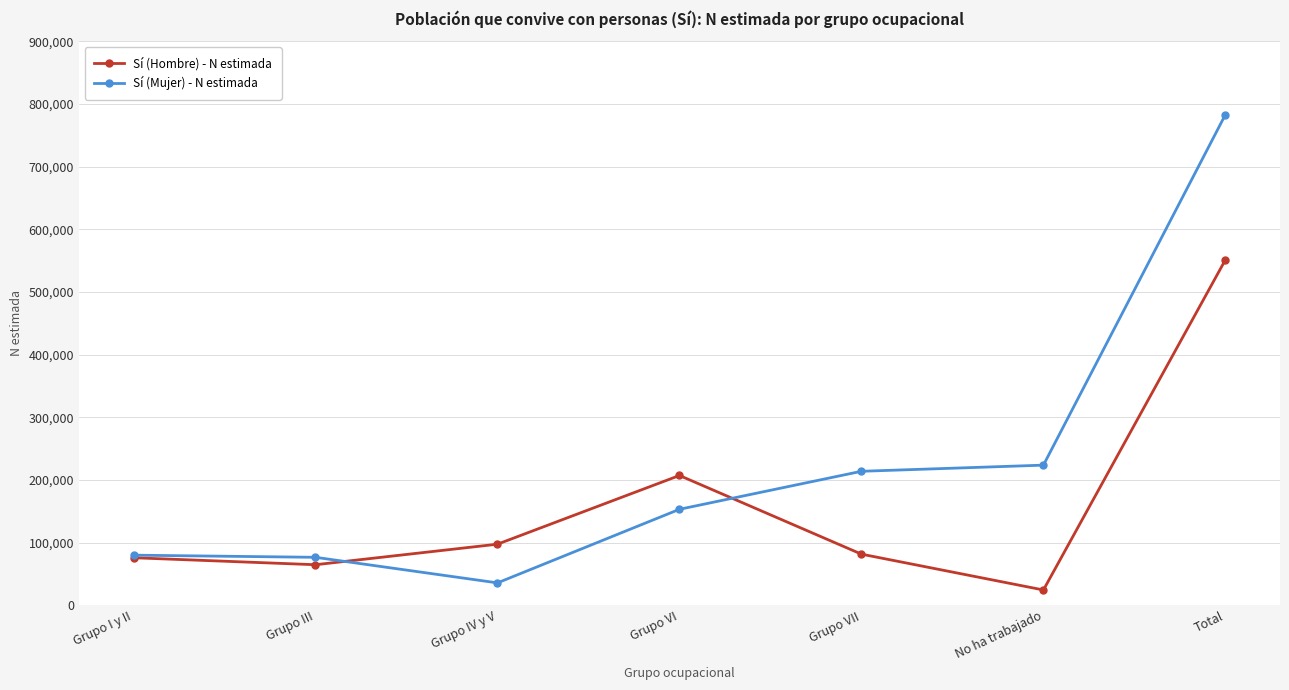

Where is the first local minimum for Sí (Hombre) - N estimada?

Grupo III